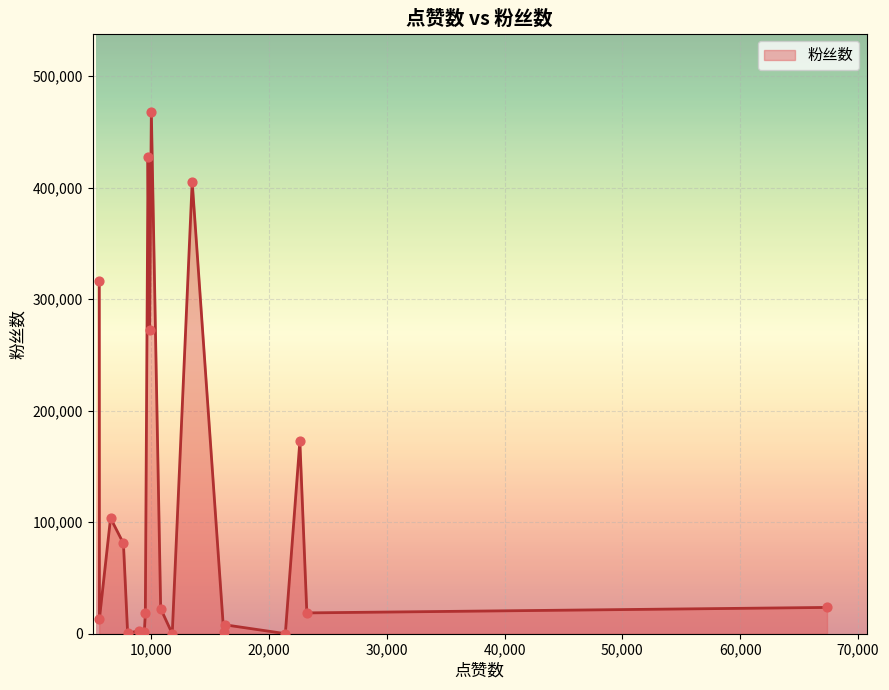

Approximately how many times larger is the value at 16254 compared to 7624?

0.1